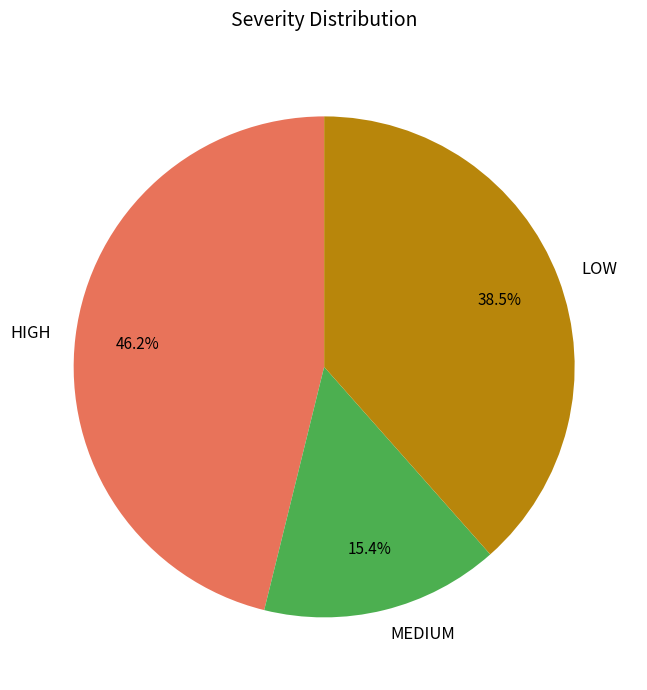

To the nearest percent, what is the difference between the MEDIUM and LOW slice percentages?

23%